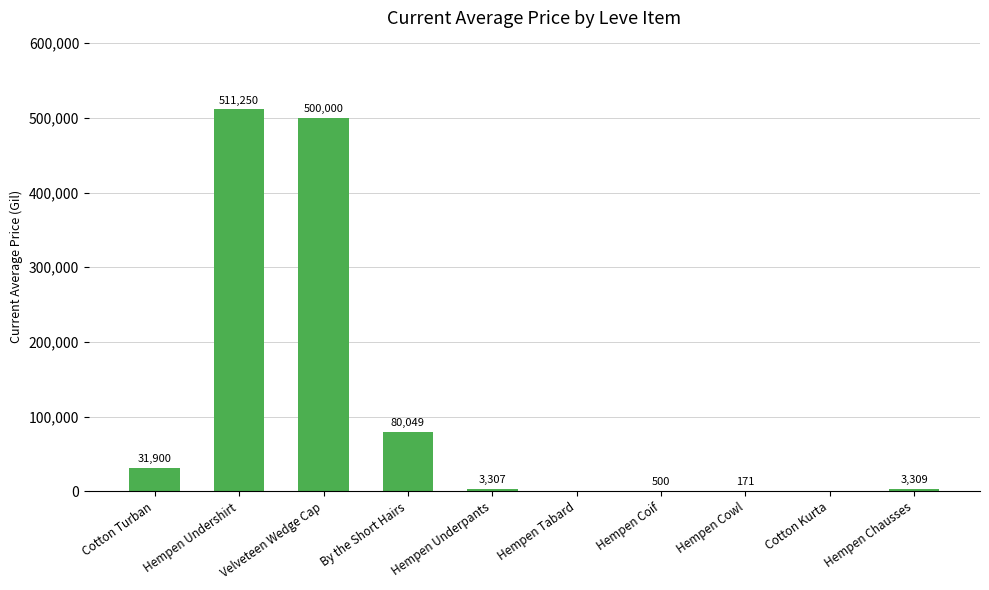

How many categories are shown in the chart?

10